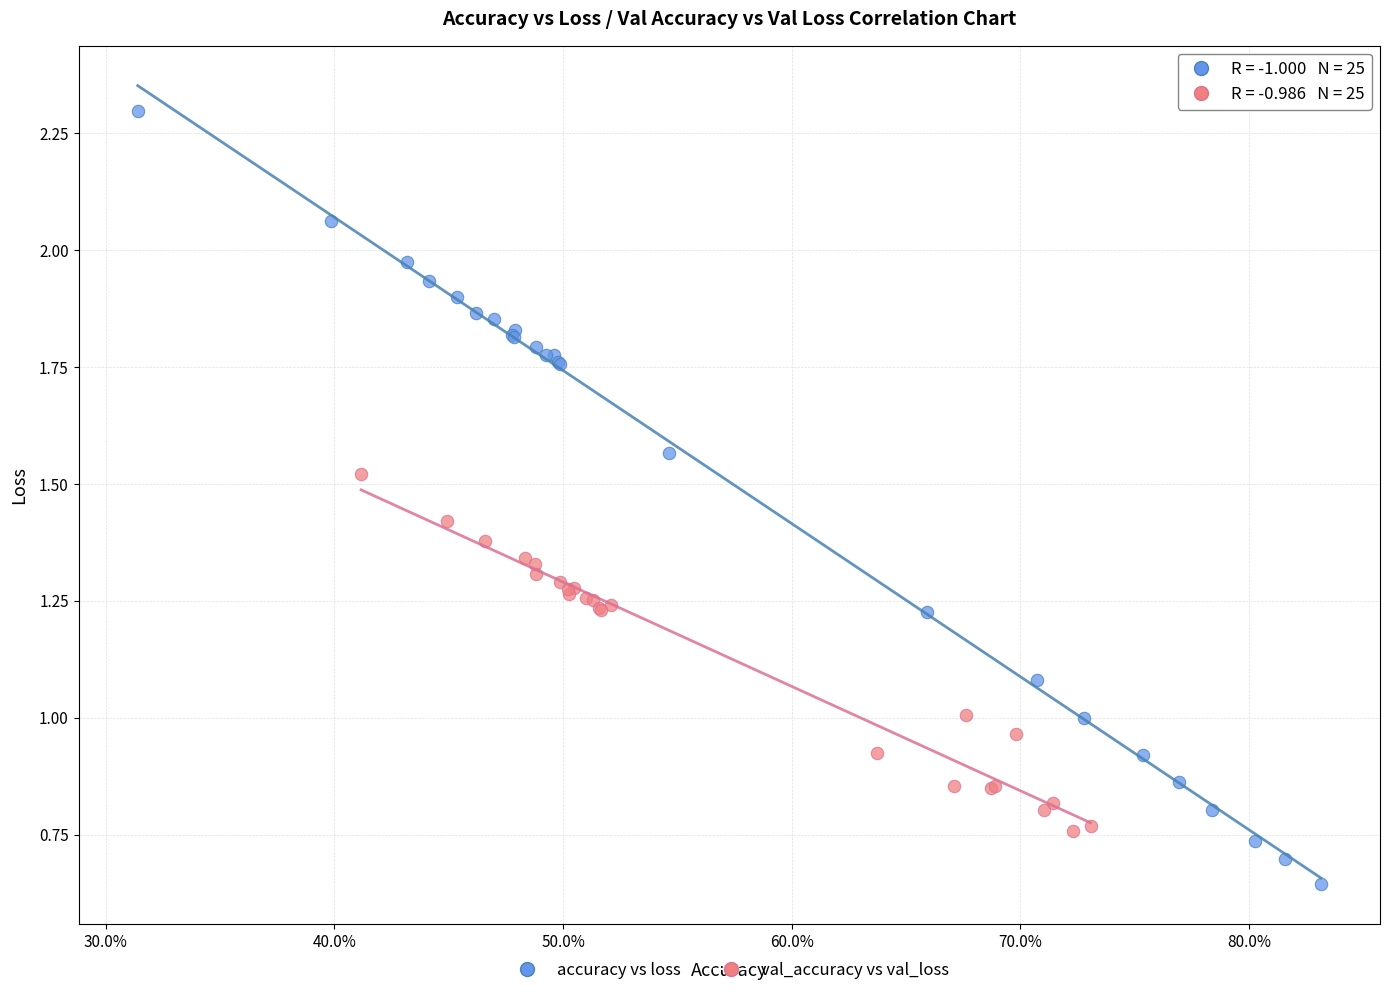

Which series contains the lowest Y value?

accuracy vs loss